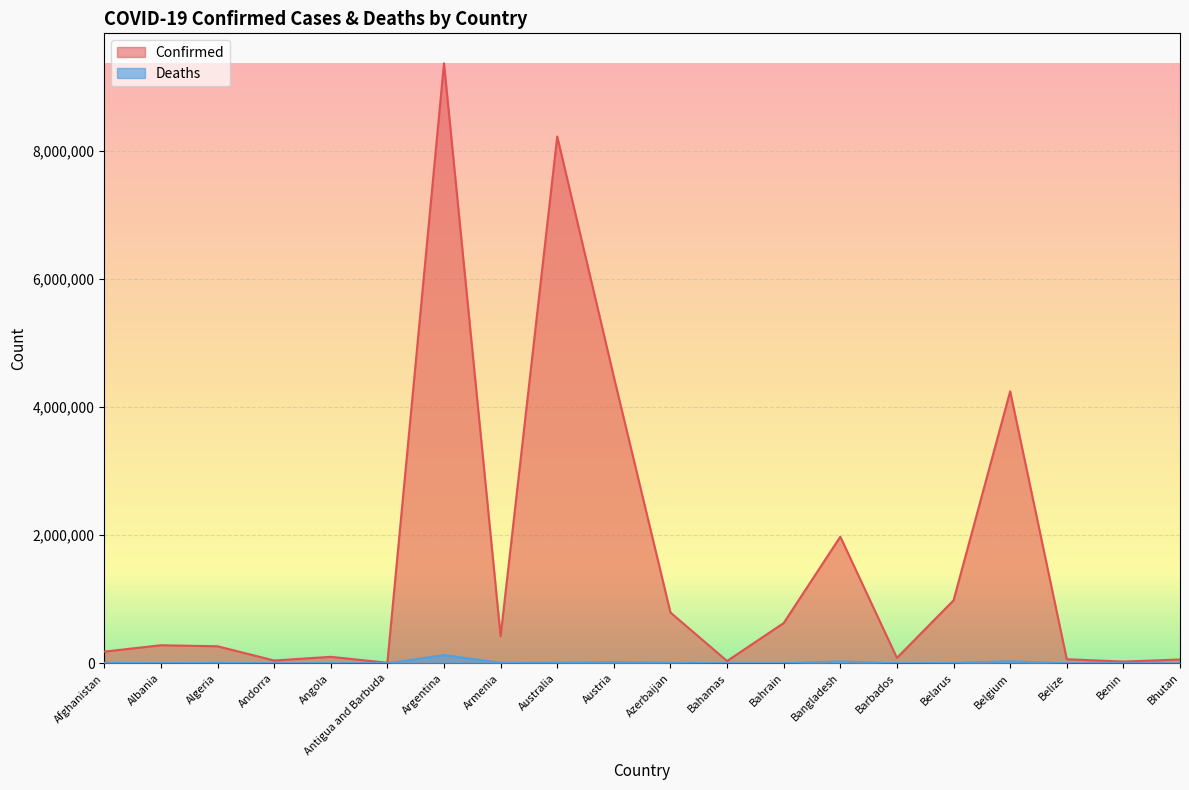

What is the smallest value displayed?

21